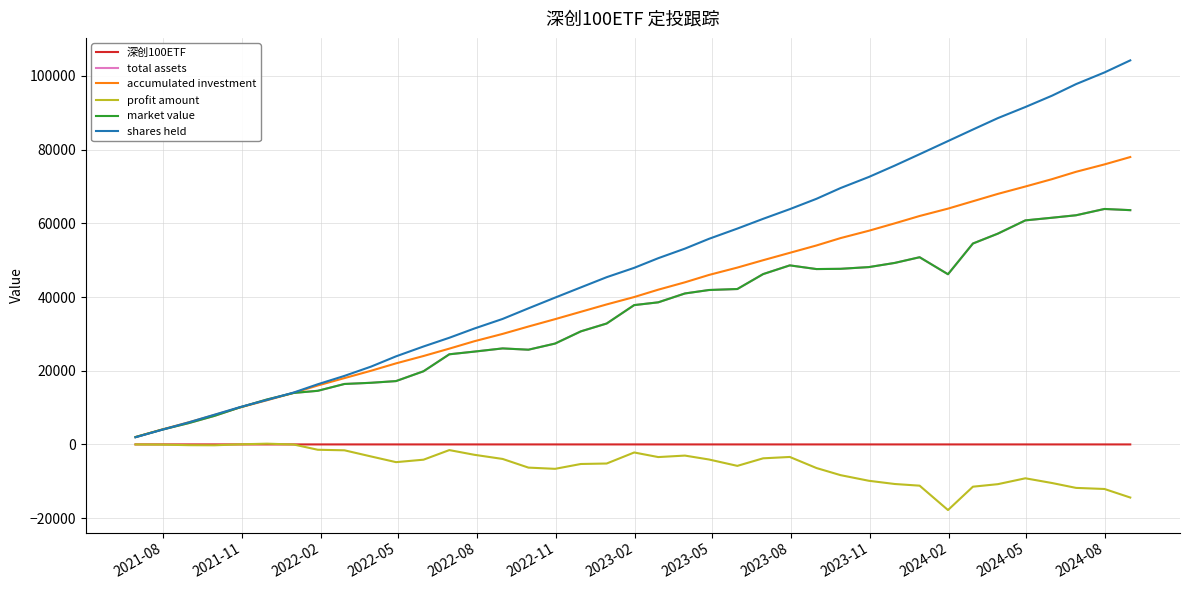

Is this an area chart (filled region under the line)?

No